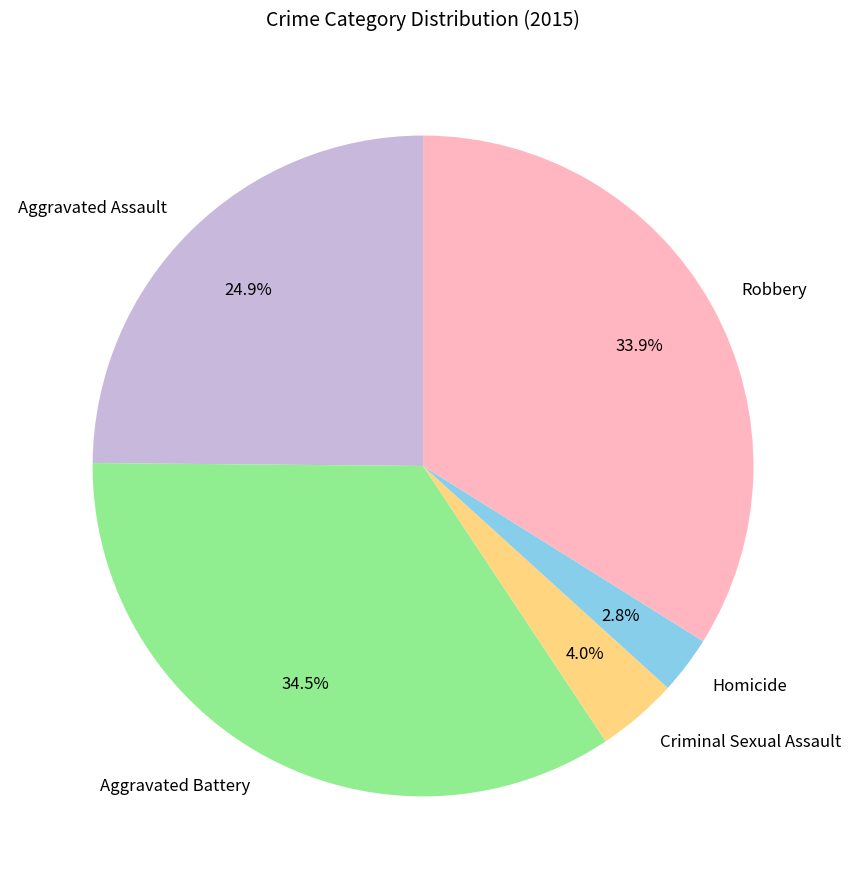

Do Criminal Sexual Assault and Robbery together represent more than half of the pie?

No